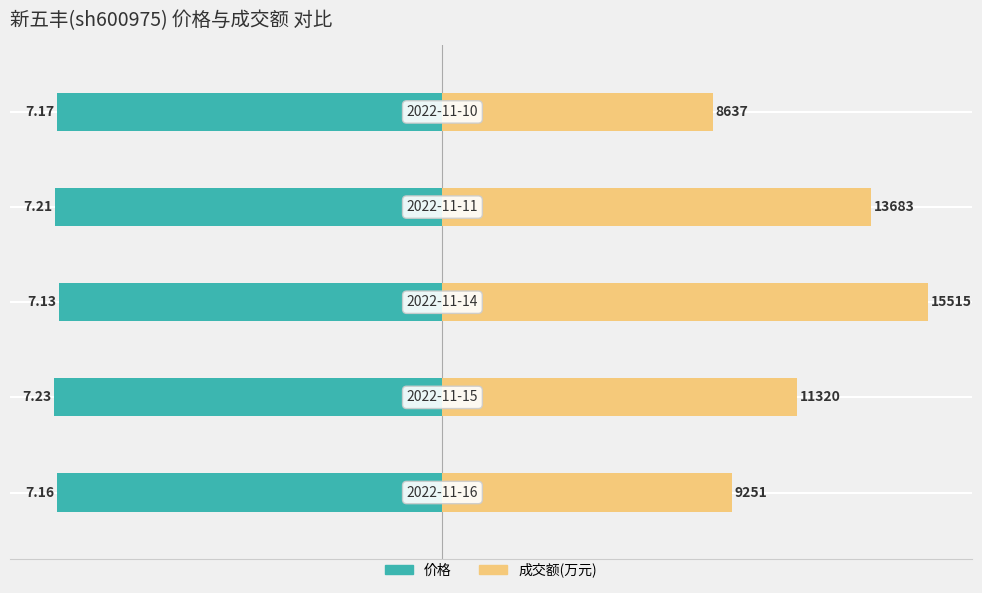

Does the chart contain stacked bars?

No